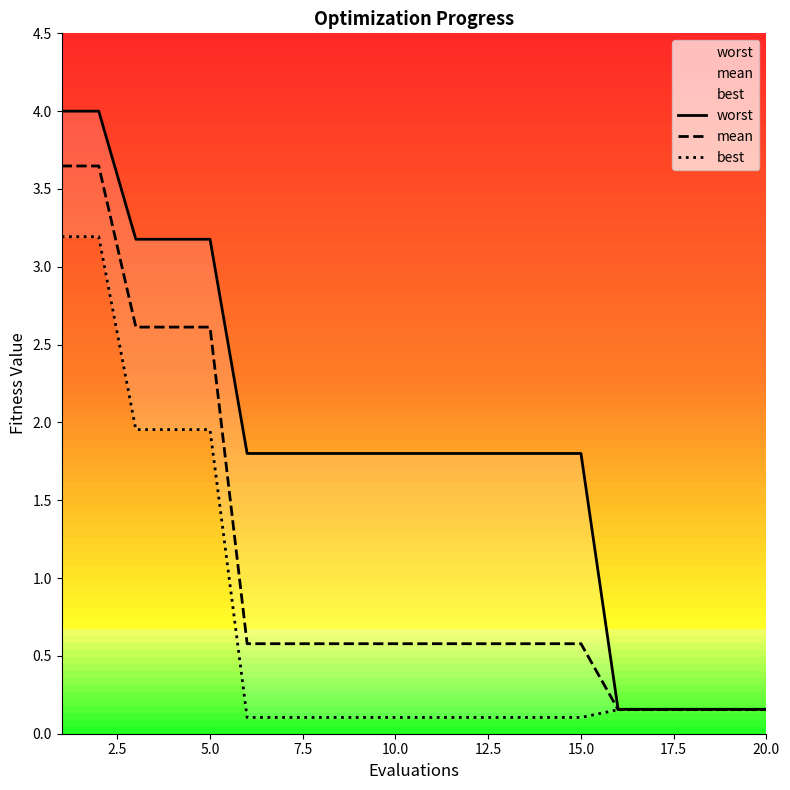

What are all the series names shown in the legend?

worst, mean, best